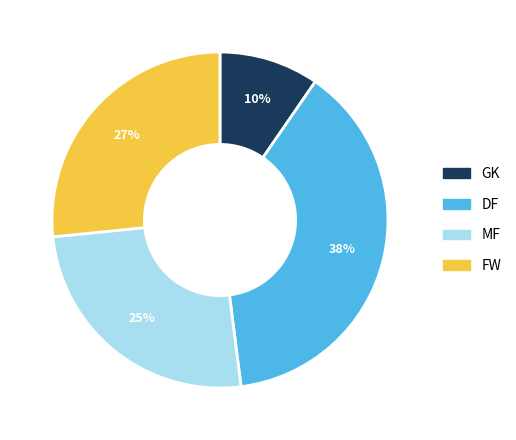

To the nearest percent, what is the average slice percentage?

25%